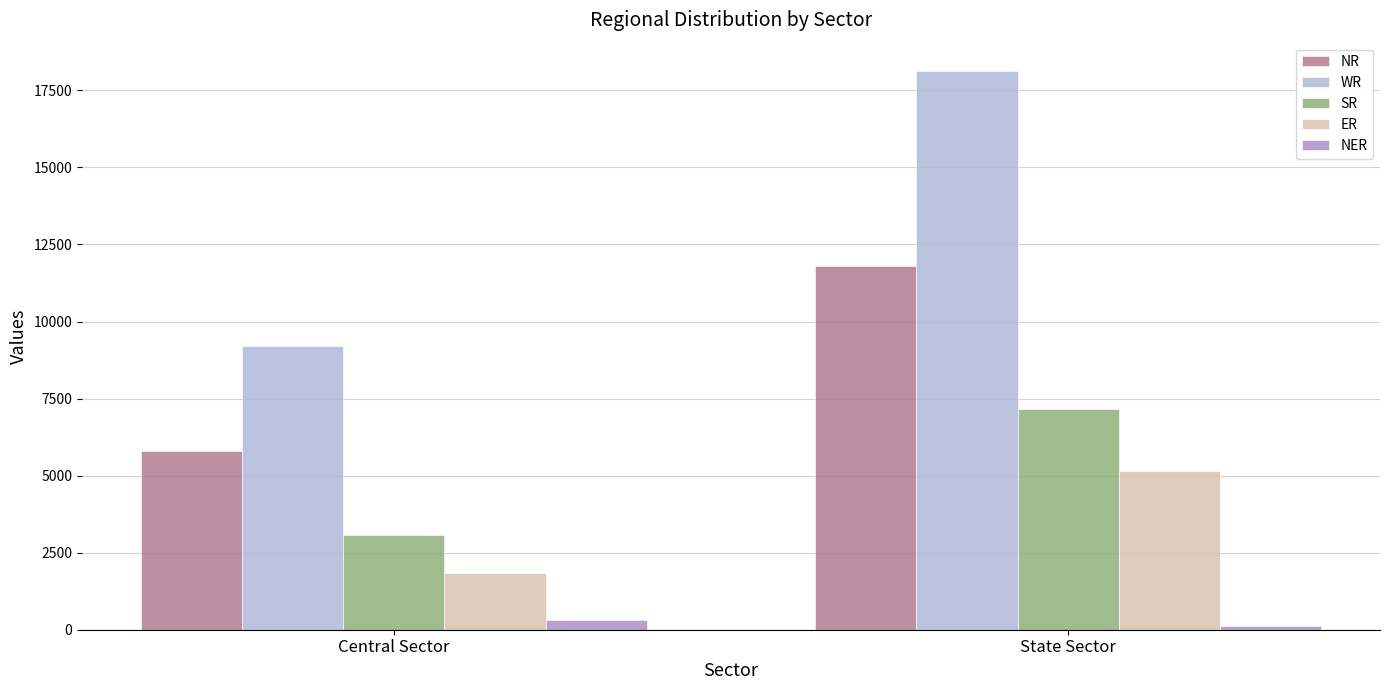

Rank the series by their maximum value, from lowest to highest.

NER, ER, SR, NR, WR